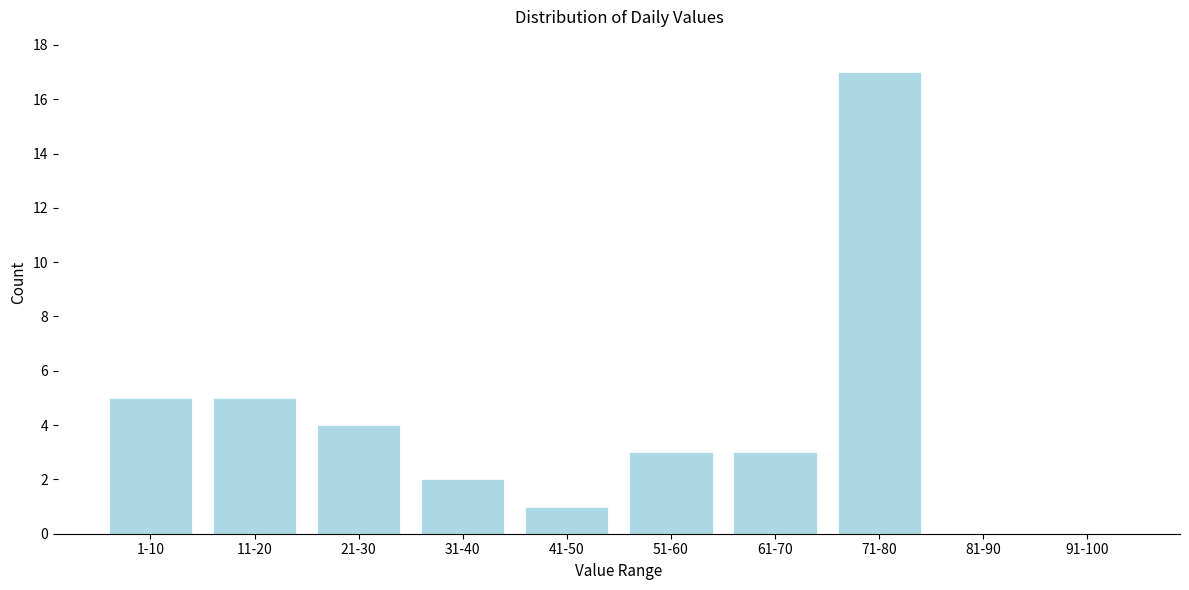

Reading left to right, list all the values displayed in this chart.

1-10=5	11-20=5	21-30=4	31-40=2	41-50=1	51-60=3	61-70=3	71-80=17	81-90=0	91-100=0